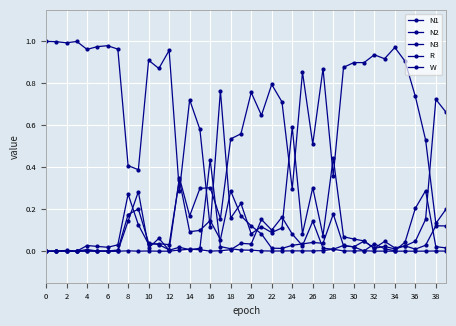

At which label does W reach its minimum?

34